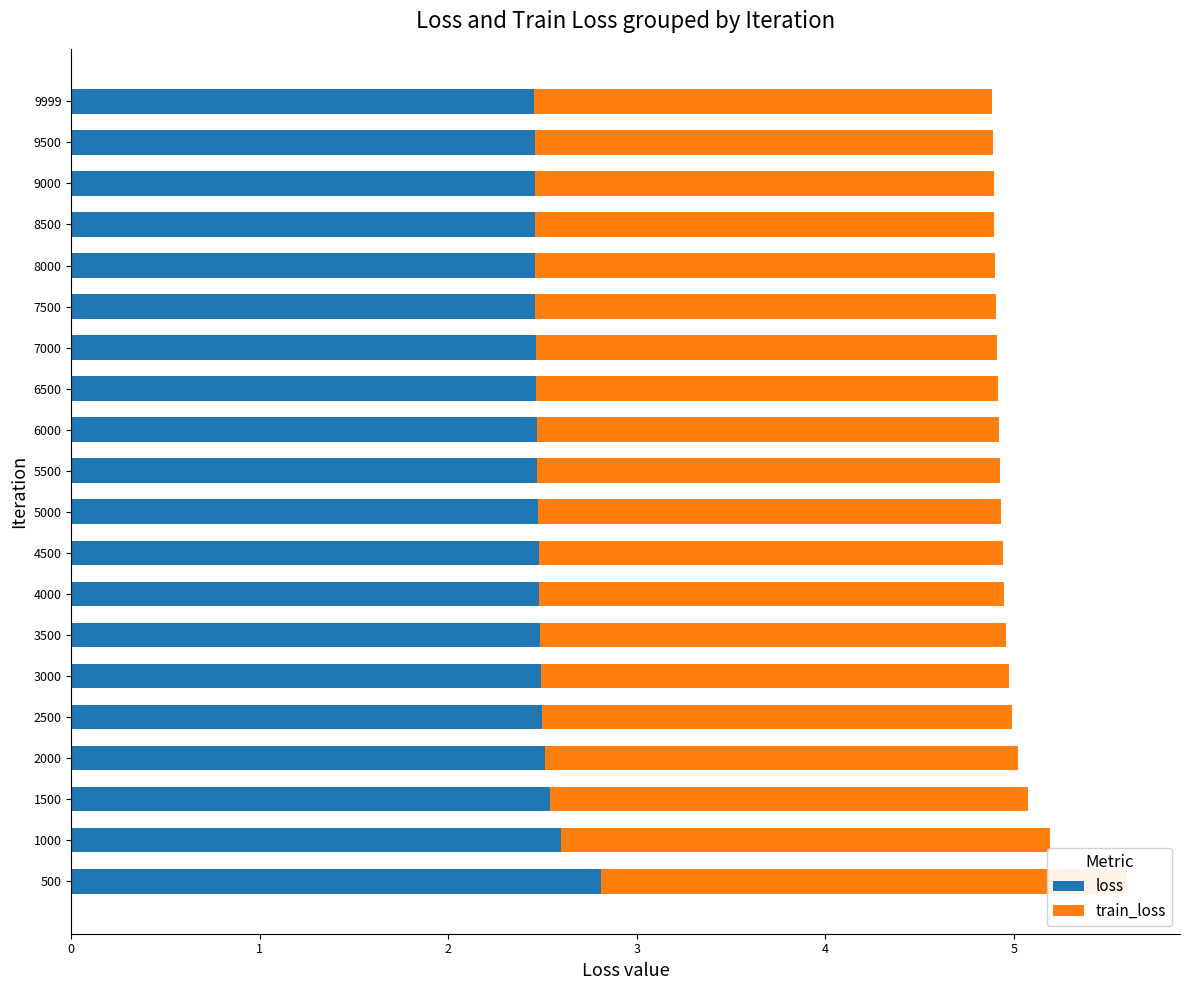

The value of train_loss at 5000 is 1.0. True or false?

False